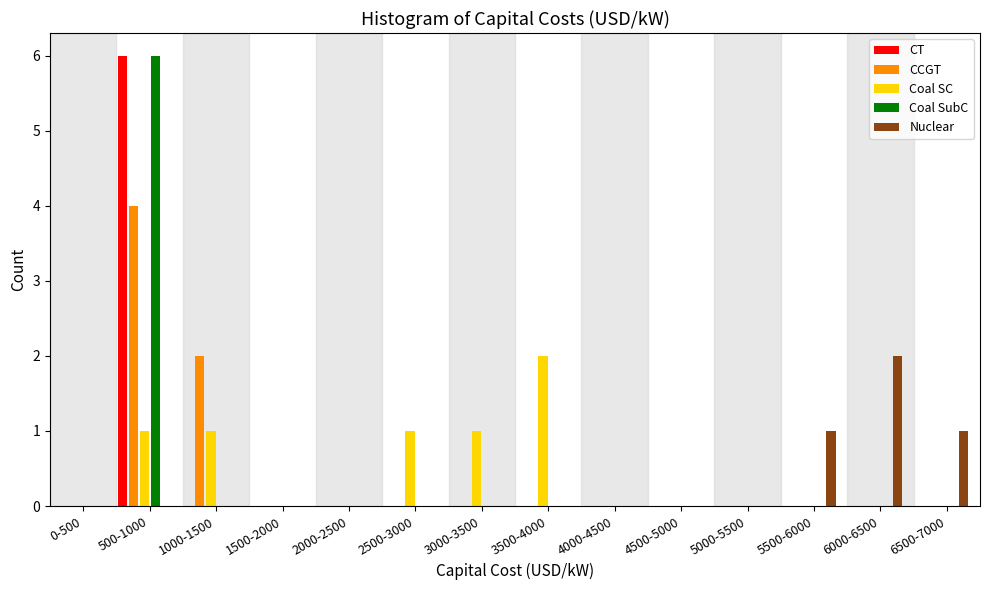

At which category does the chart reach its peak across all series?

500-1000